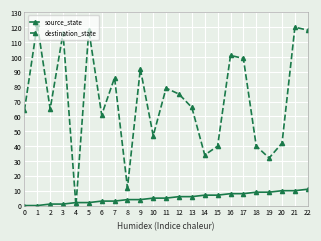

Between 0 and 15, which series saw the biggest shift?

destination_state